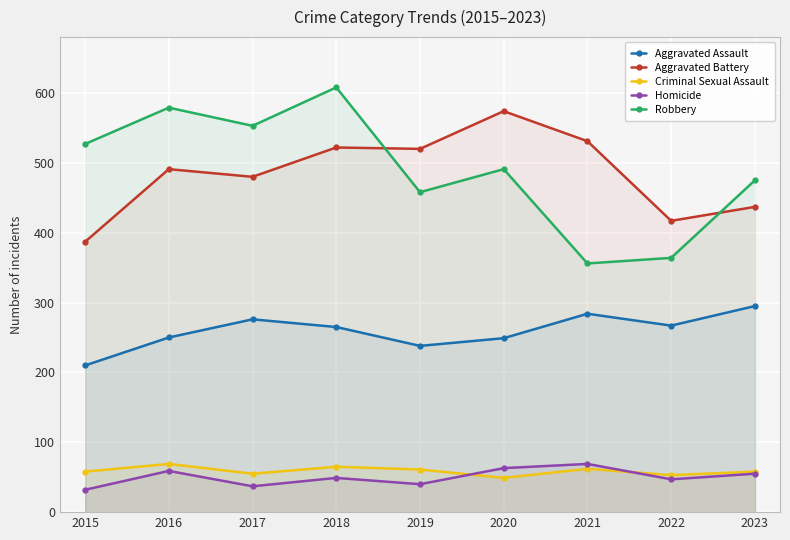

At which category does Aggravated Battery reach its first local valley?

2017